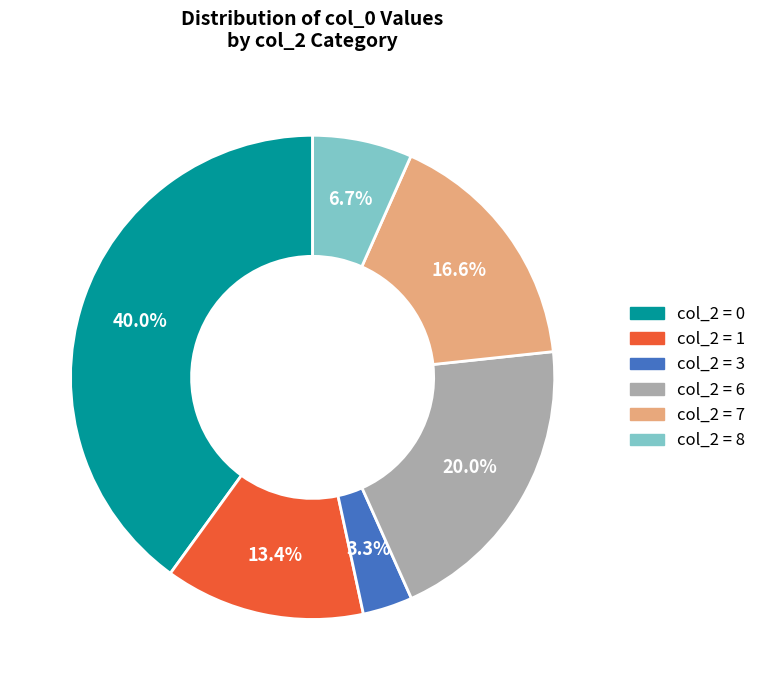

How many slices are in this pie chart?

6